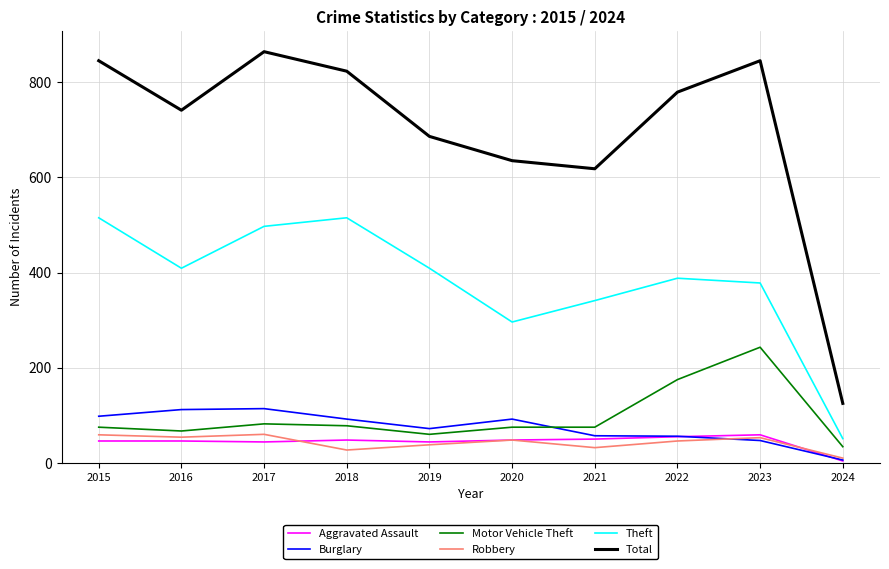

What are all the series names shown in the legend?

Aggravated Assault, Burglary, Motor Vehicle Theft, Robbery, Theft, Total